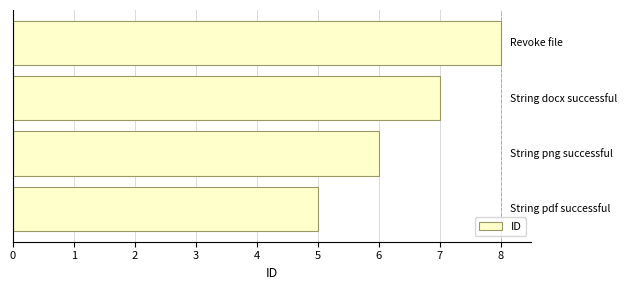

What is the maximum value shown in the chart?

8